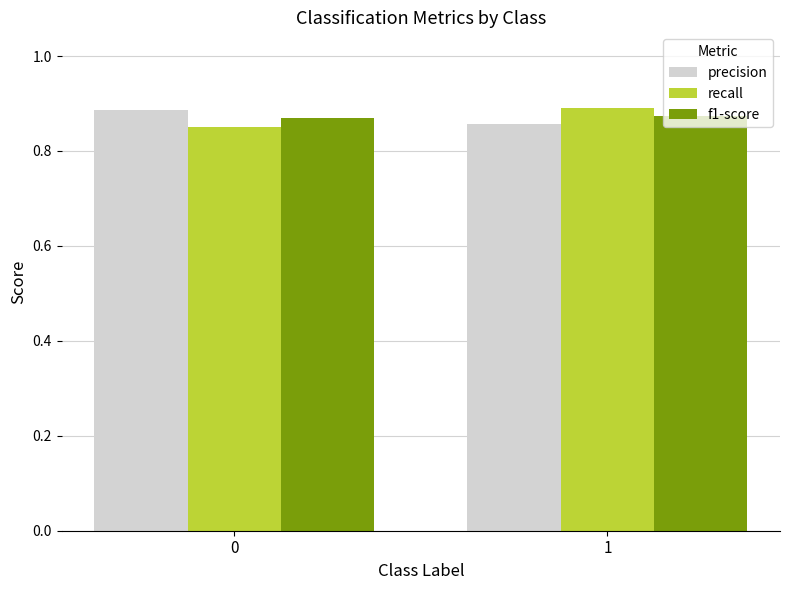

What is the total value across all series at 0?

2.6